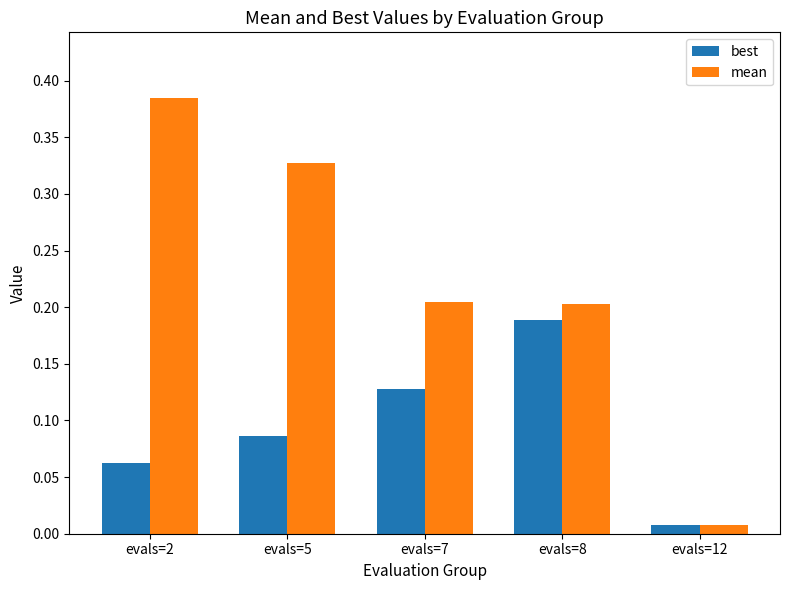

How many bars are there in total?

10